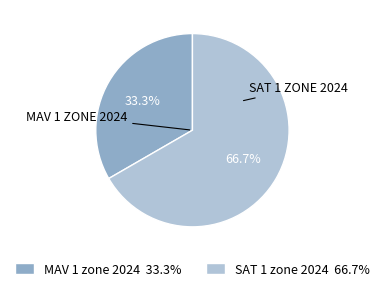

What is the ratio of the value at MAV 1 zone 2024 to the value at SAT 1 zone 2024?

0.5